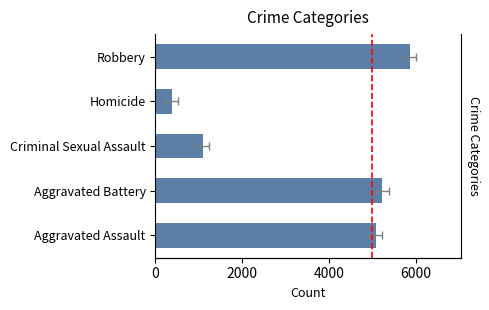

Reading left to right, what are all the values shown in this chart?

5086	5226	1091	373	5863